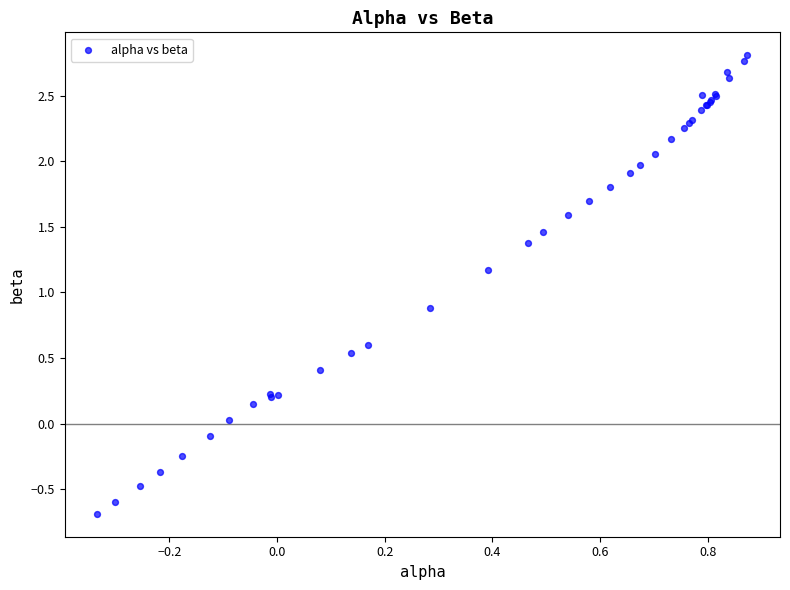

What Y value in the scatter plot is closest to 1?

0.9